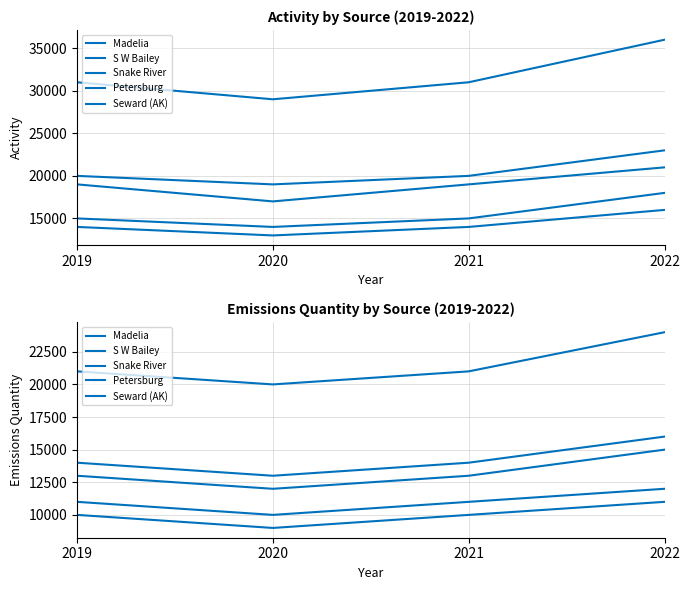

Count the number of categories in the chart.

4